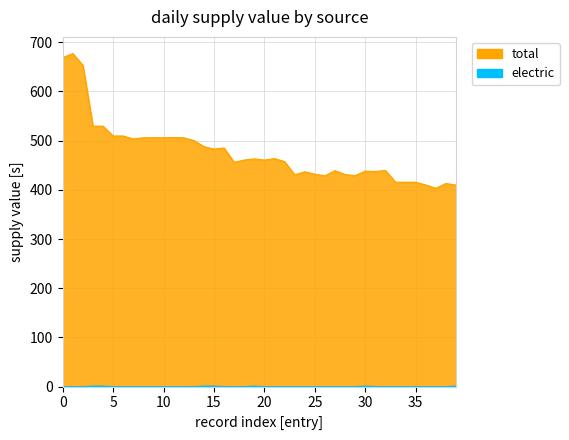

Which series has the largest range (max minus min)?

total